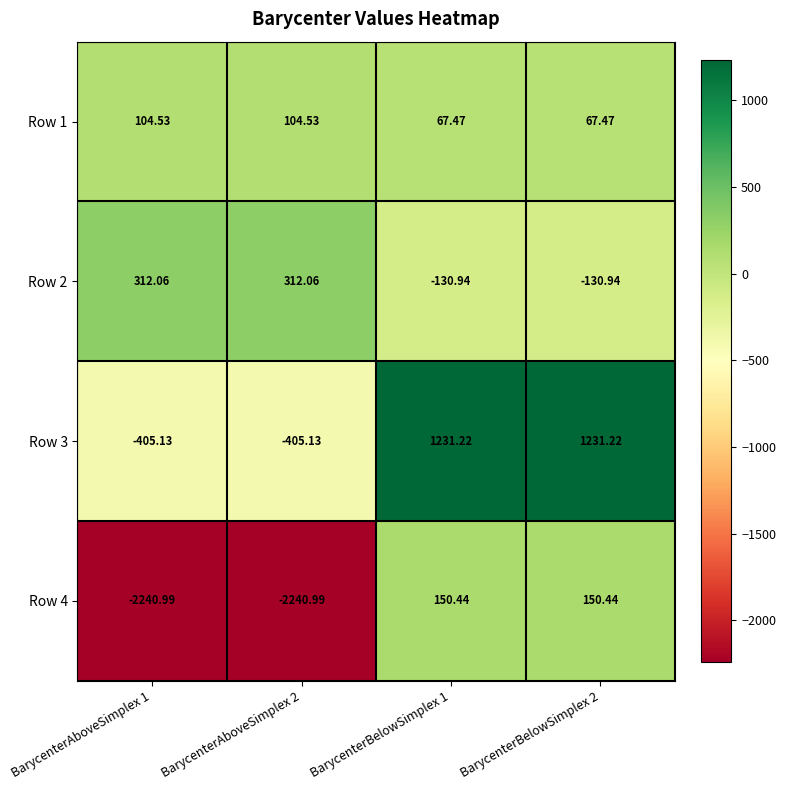

What is the spread (max minus min) of values at BarycenterBelowSimplex 2?

1362.2